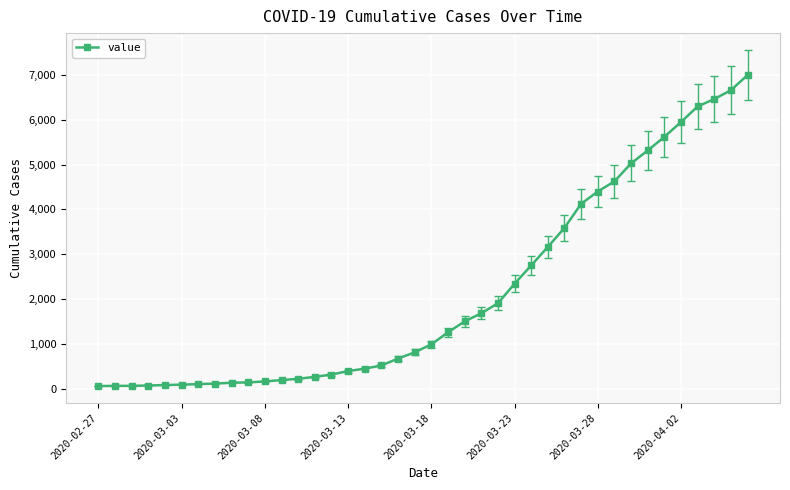

What is the maximum value shown in the chart?

6995